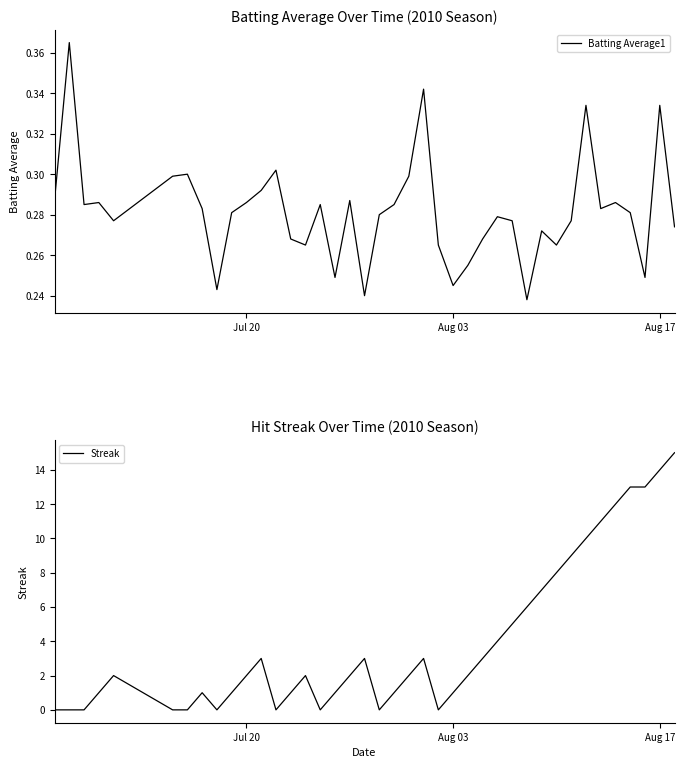

What is the highest value of the Streak series?

15